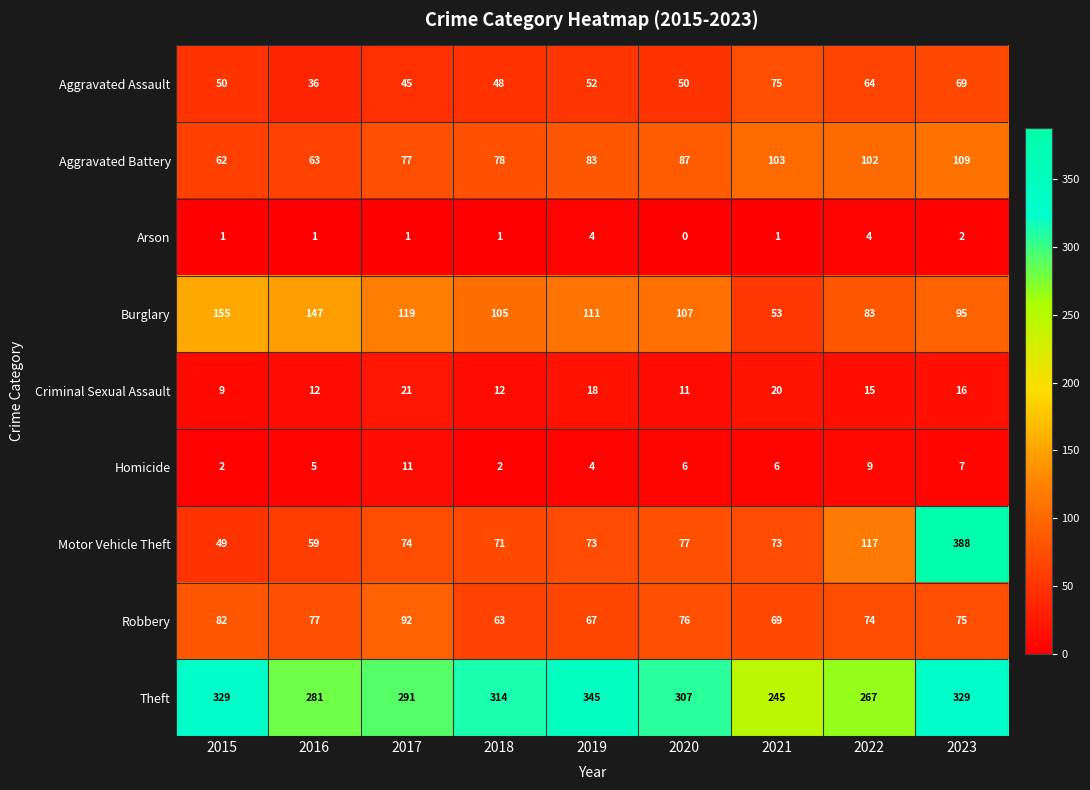

Which label corresponds to the largest value in the chart?

2023